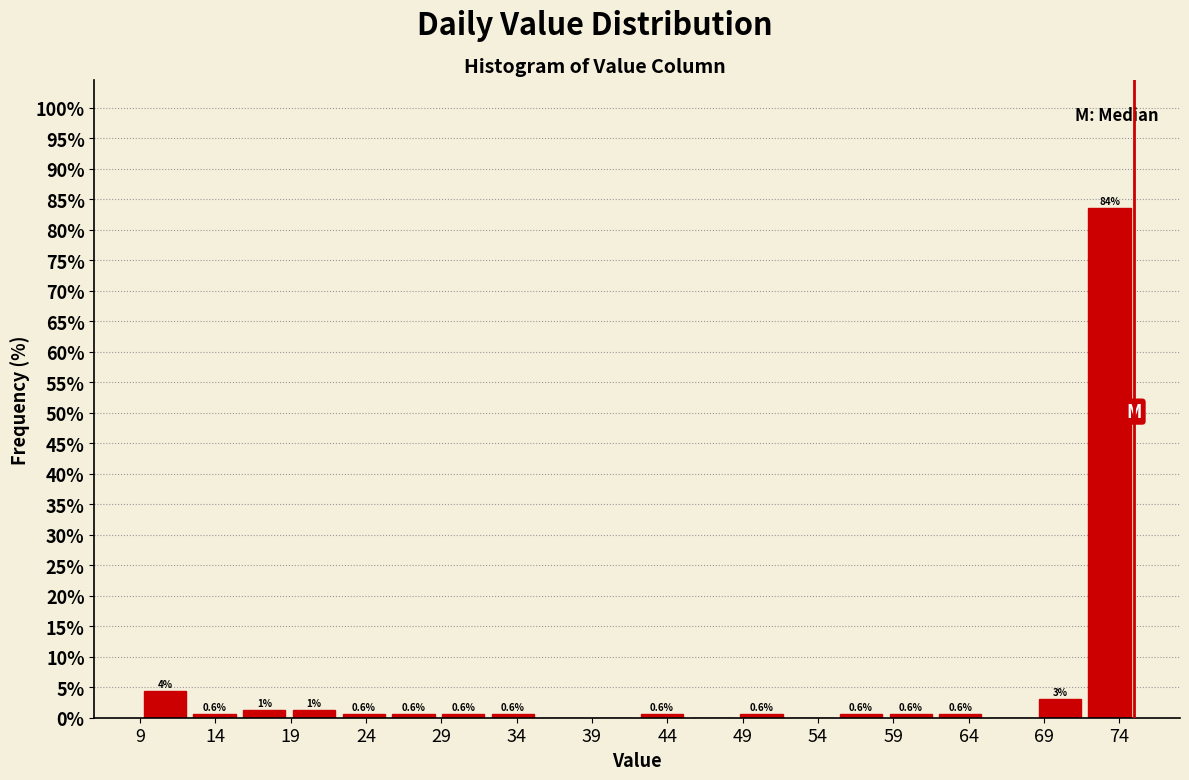

Which range on the x-axis has the tallest bar?

71.7 to 75.0